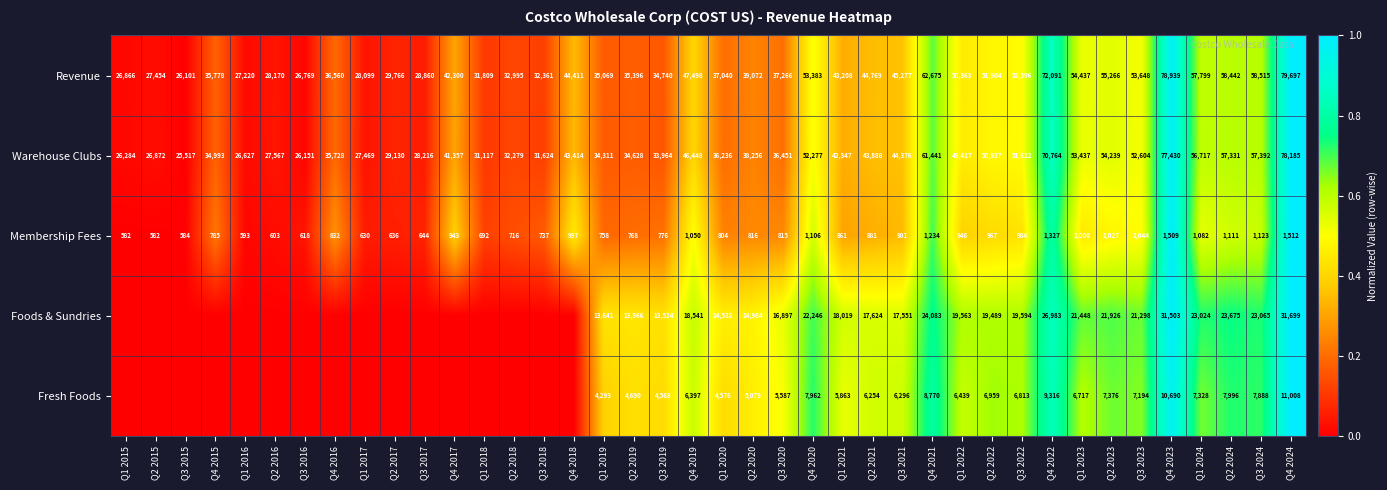

Between Q3 2020 and Q2 2024, which series saw the biggest shift?

Revenue